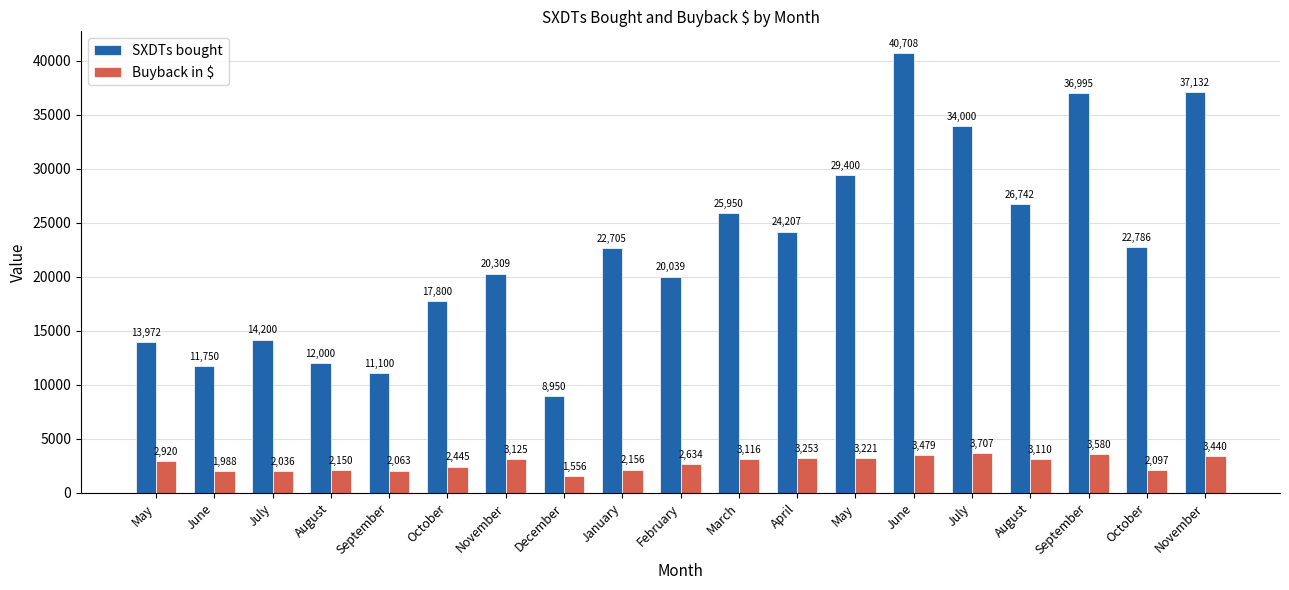

How many categories are shown in the chart?

19